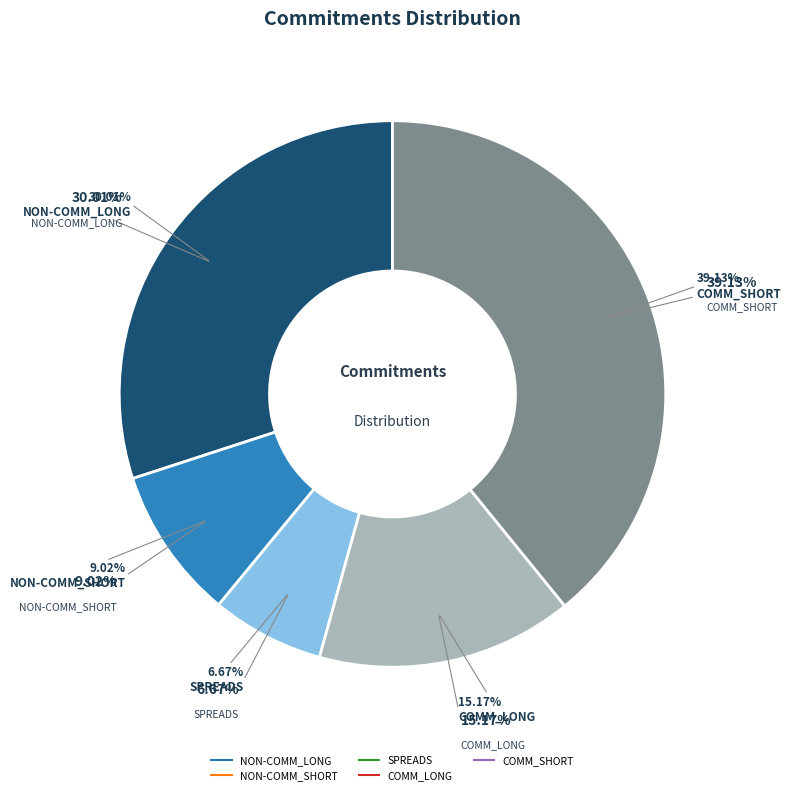

How many segments does this pie chart have?

5